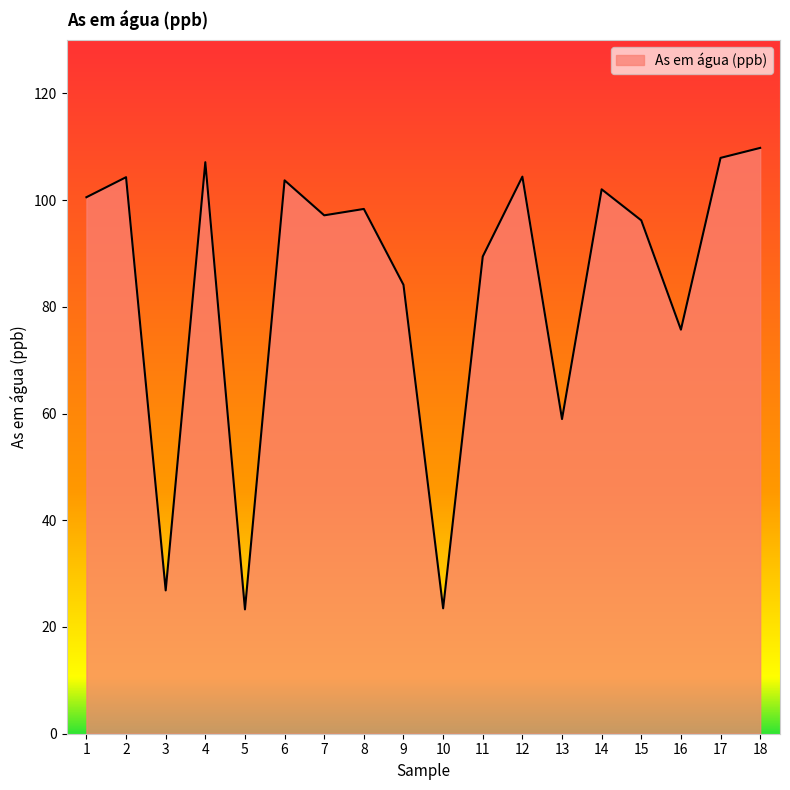

Does the chart display data point markers on the line(s)?

No